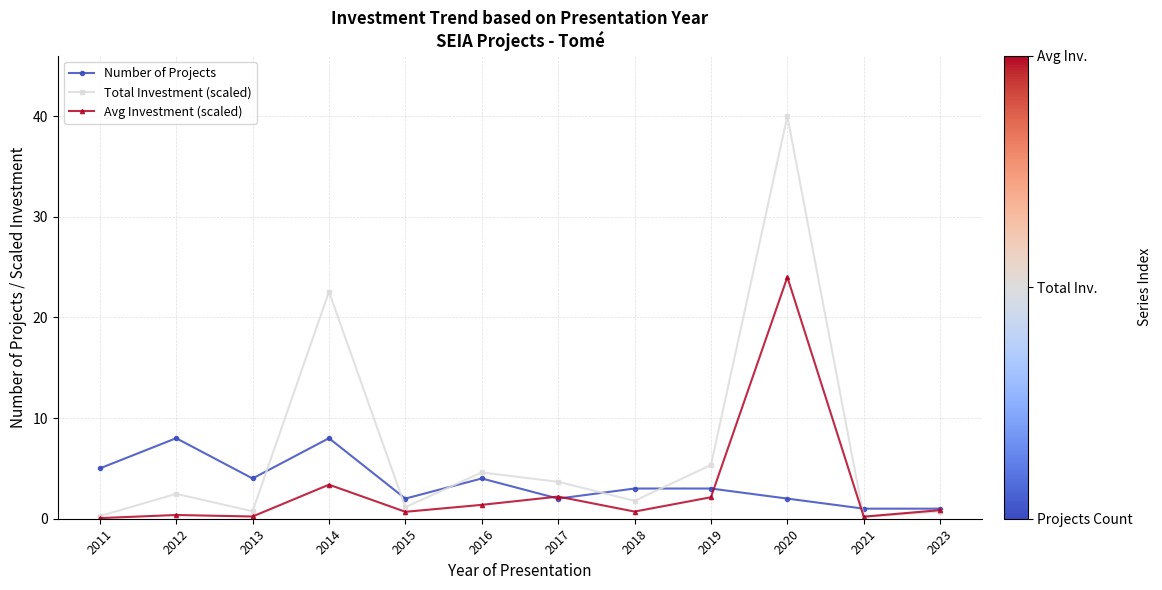

Does the chart display data point markers on the line(s)?

Yes